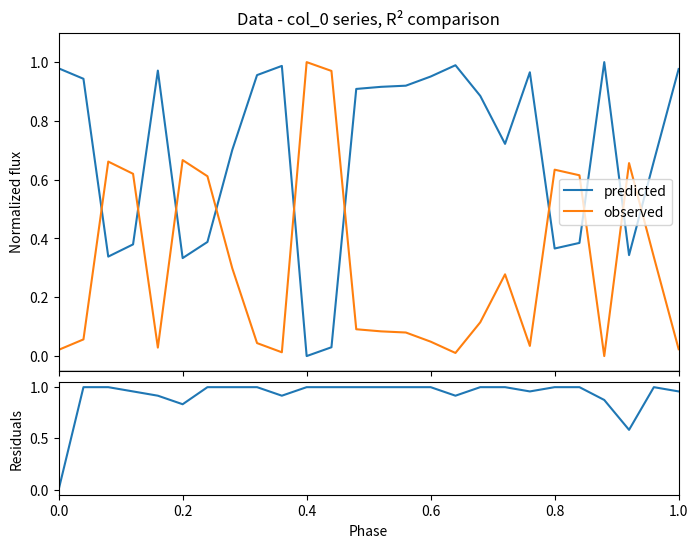

What is the value of the observed point at the 24th from the left?

0.7